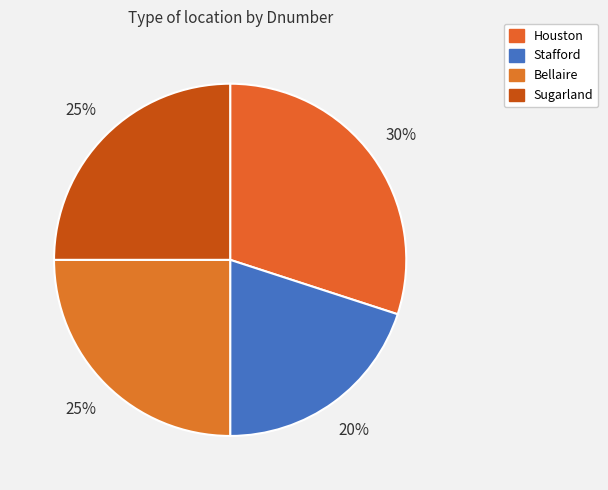

Count the number of slices in the pie.

4